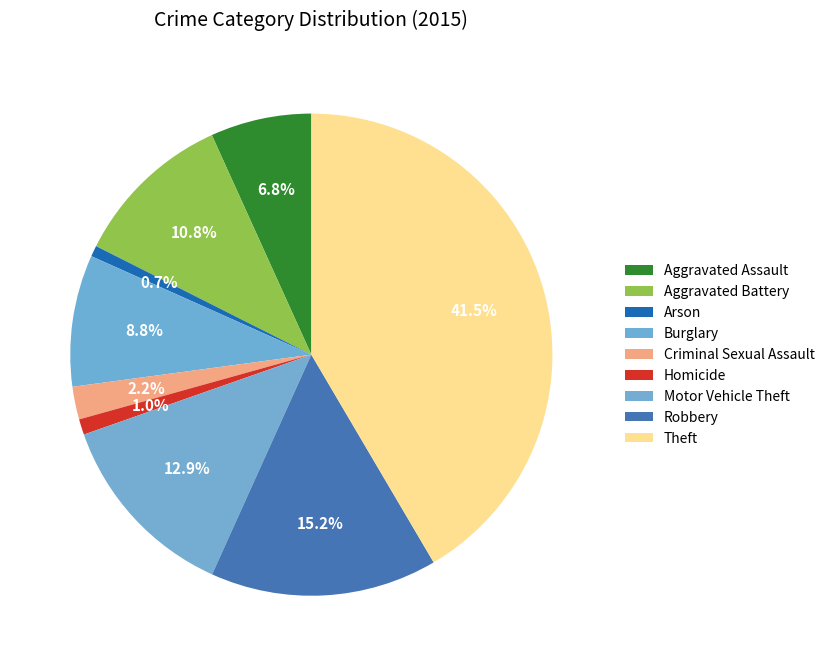

True or false: Aggravated Assault accounts for 20% of the total.

False